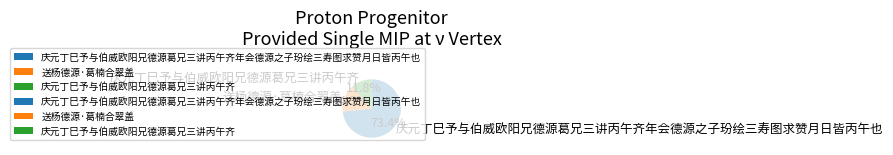

Rank the categories by value from highest to lowest.

庆元丁巳予与伯威欧阳兄德源葛兄三讲丙午齐年会德源之子玢绘三寿图求赞月日皆丙午也, 送杨德源·葛楠合翠盖, 庆元丁巳予与伯威欧阳兄德源葛兄三讲丙午齐